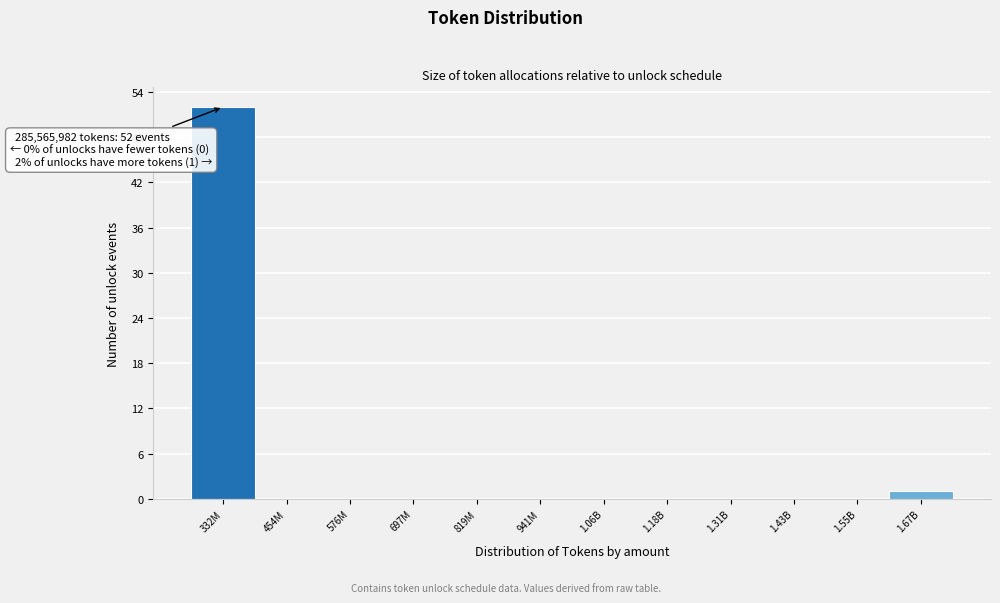

Reading left to right, what are all the values shown in this chart?

332M=52	454M=0	576M=0	697M=0	819M=0	941M=0	1.06B=0	1.18B=0	1.31B=0	1.43B=0	1.55B=0	1.67B=1